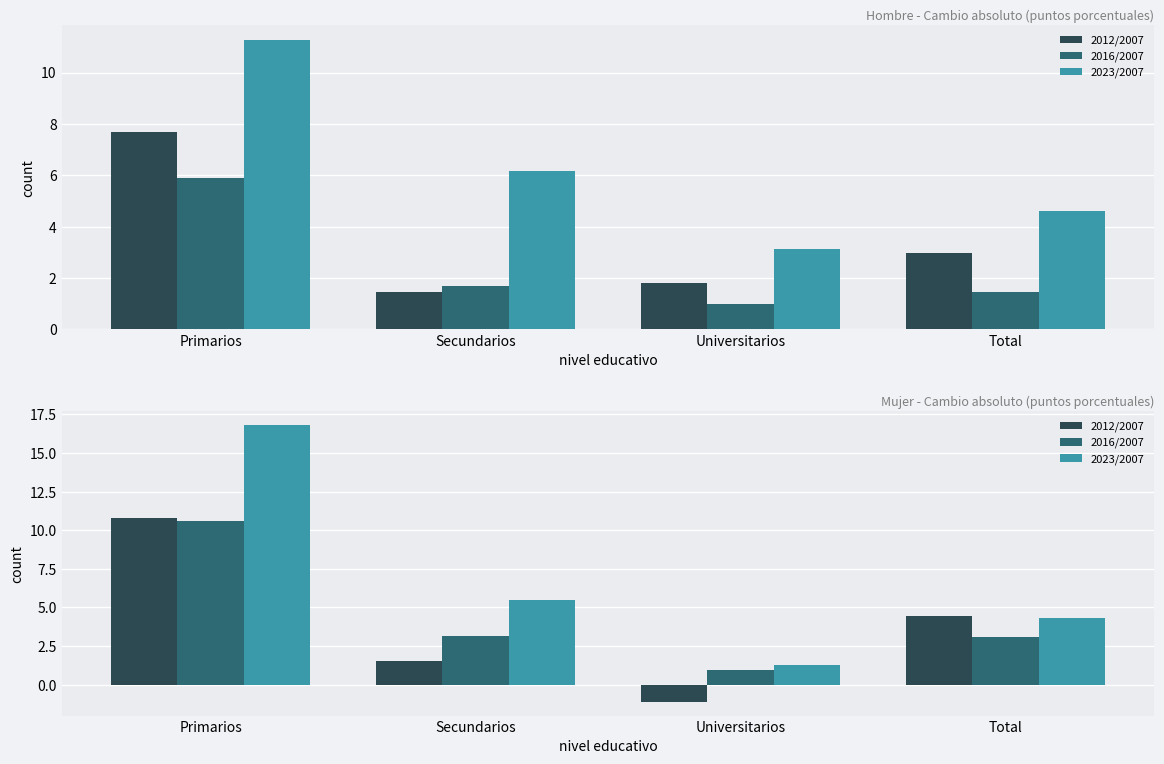

How many categories are shown in the chart?

4